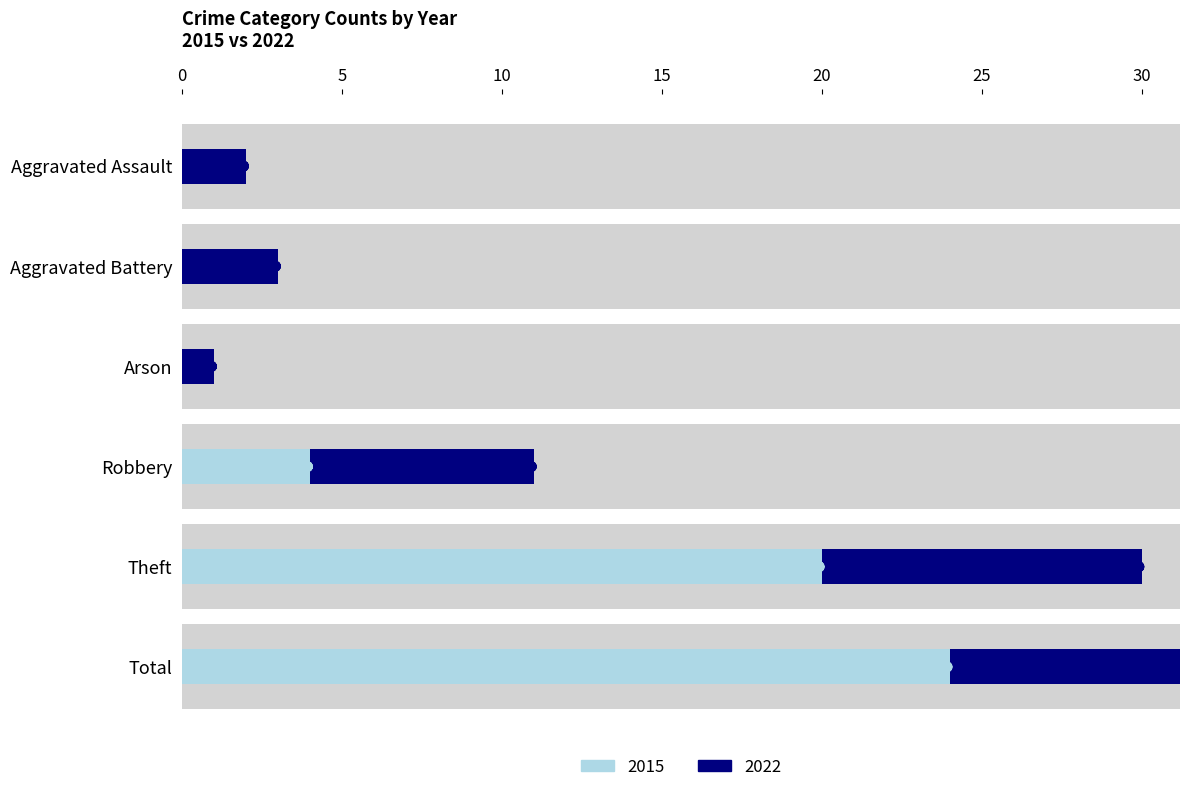

Which category has the highest value in the 2022 series?

Total